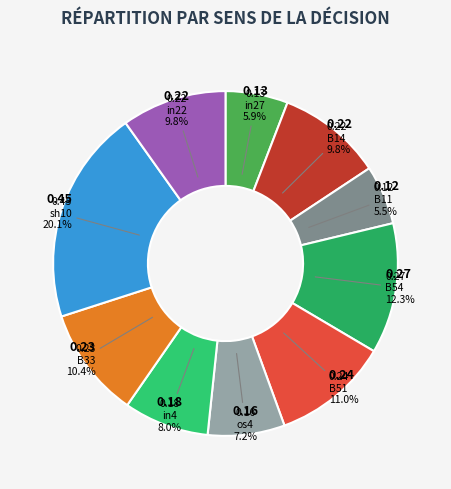

Does os4 account for over 50% of the chart?

No